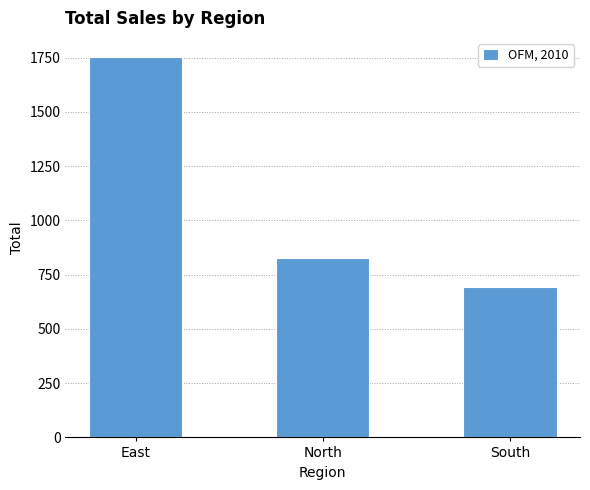

Reading left to right, list all the values displayed in this chart.

1753	826	692